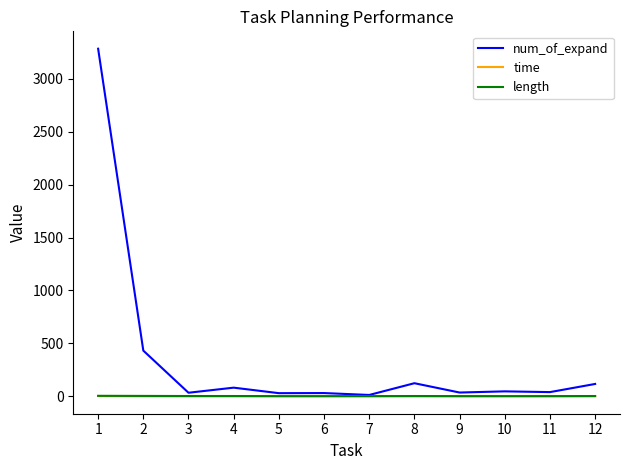

Which series changed the most between 1 and 7?

num_of_expand